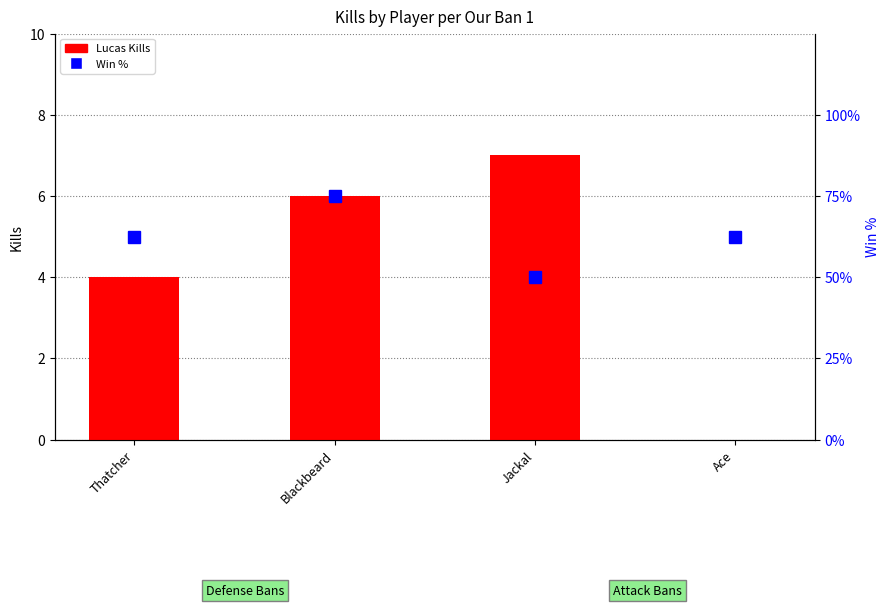

Count the Lucas Kills values in the range 4 to 7.

3